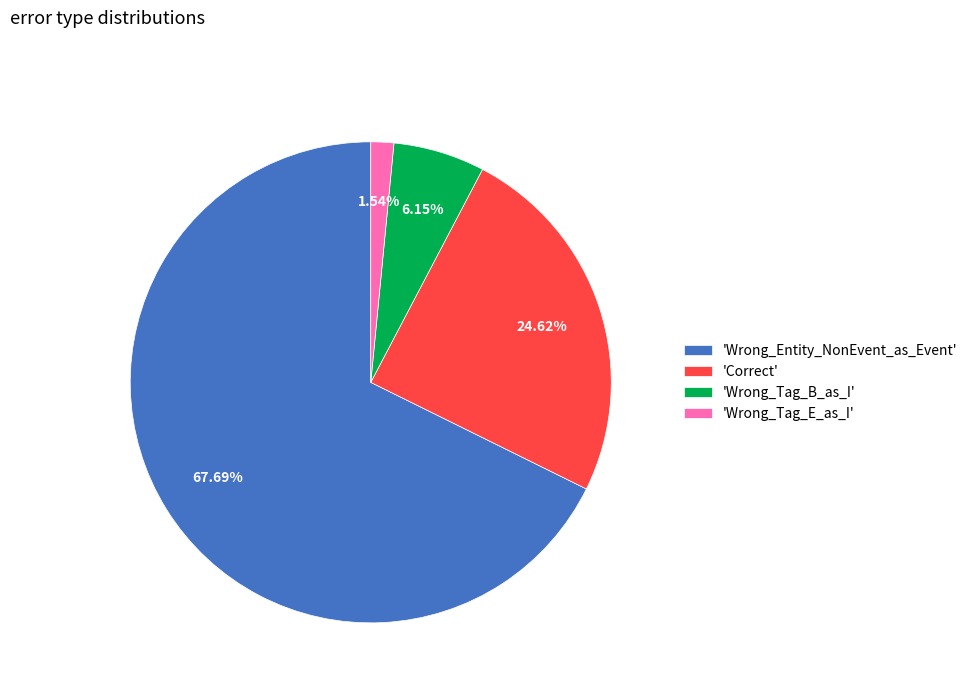

What is the largest slice in the pie chart?

'Wrong_Entity_NonEvent_as_Event'